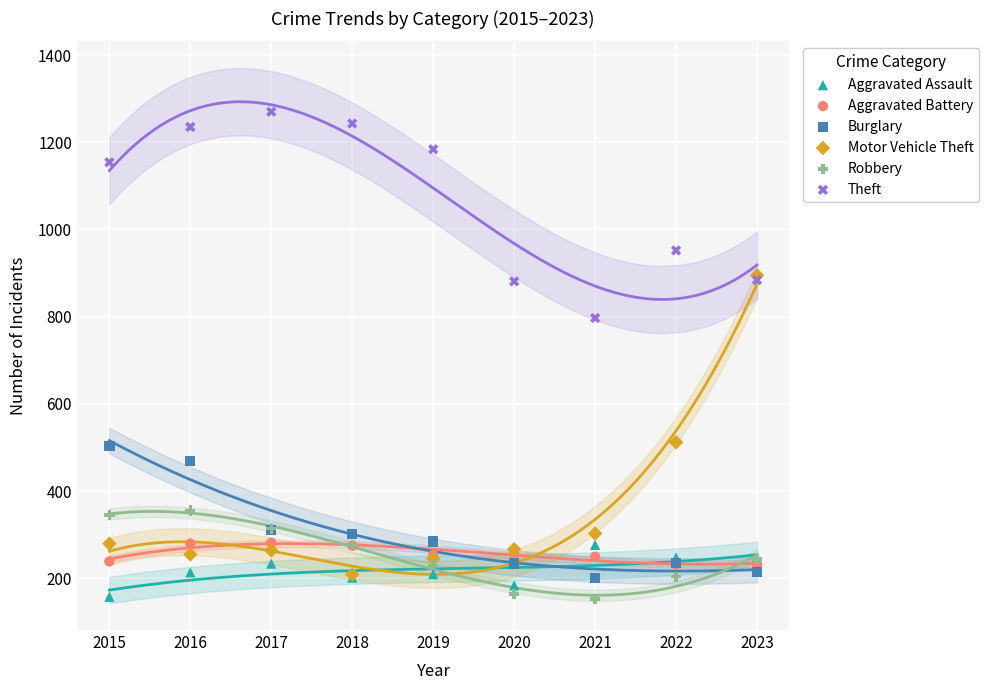

Across all series, what Y value is closest to 711?

797